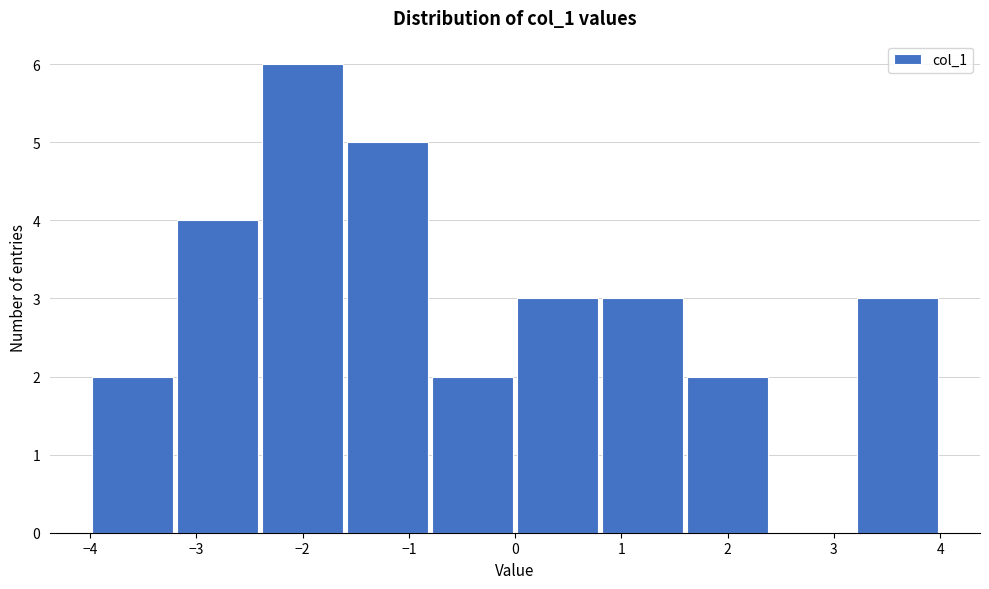

How tall is the bar that spans 0.8 to 1.6 on the x-axis? Neither the bar edges nor the heights are printed on the chart, so give them approximately, as read against the axes.

3